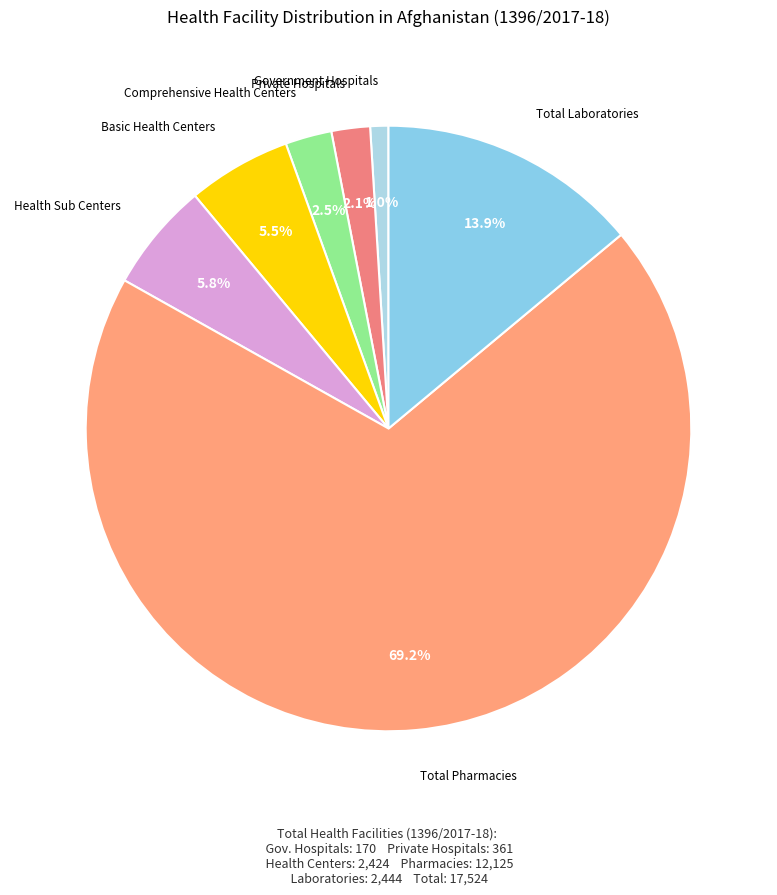

Count the number of slices in the pie.

7